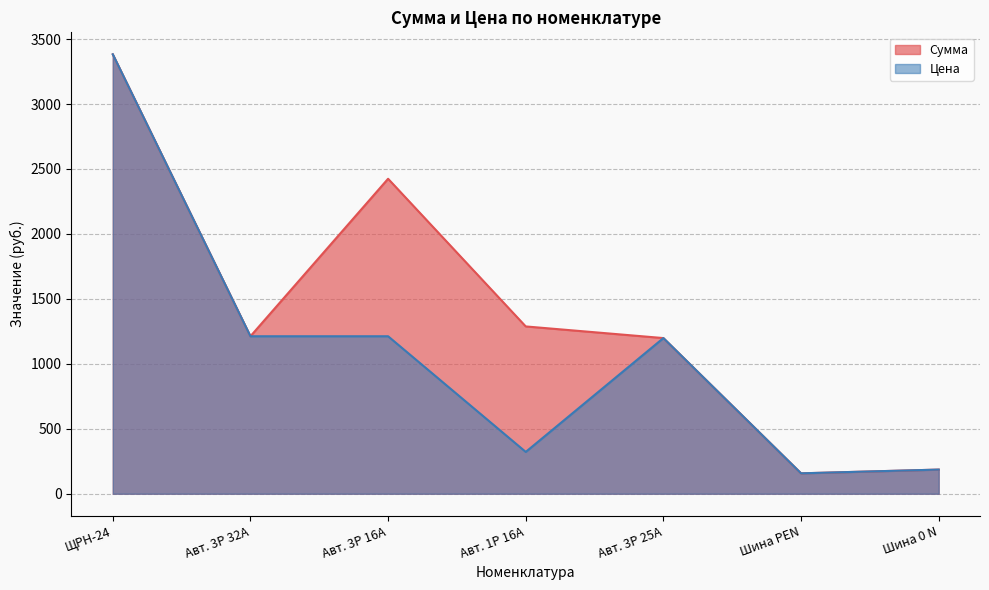

True or false: Сумма and Цена intersect in this chart.

False